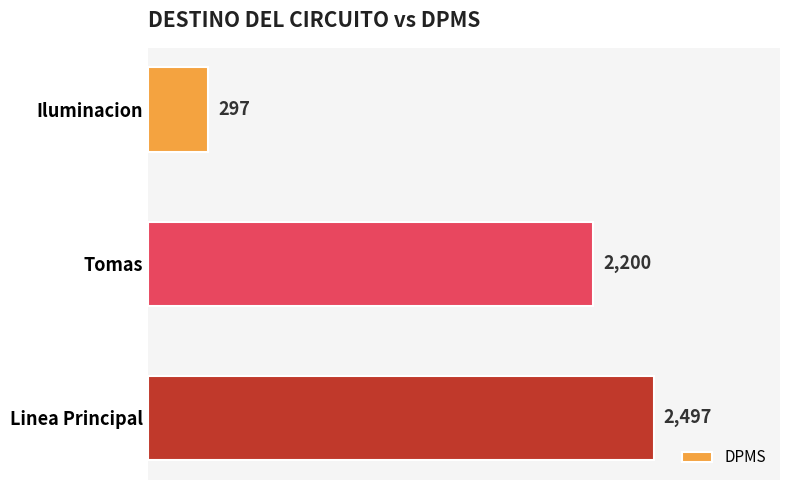

What is the ratio of the value at Linea Principal to the value at Tomas?

1.1